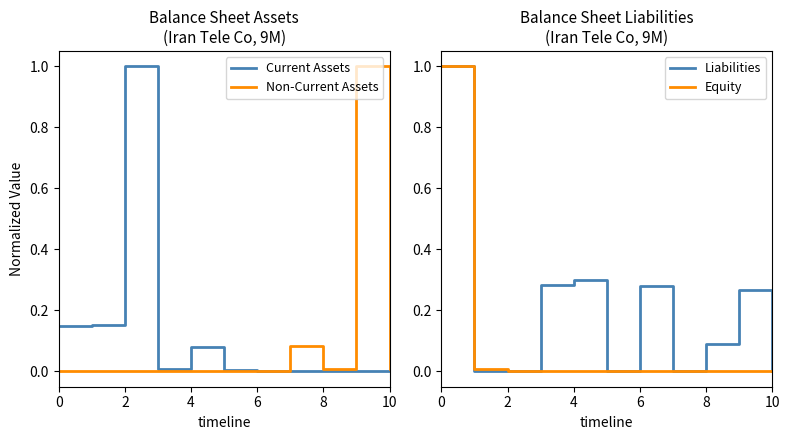

The value of Liabilities at 8 is 0.4. True or false?

False